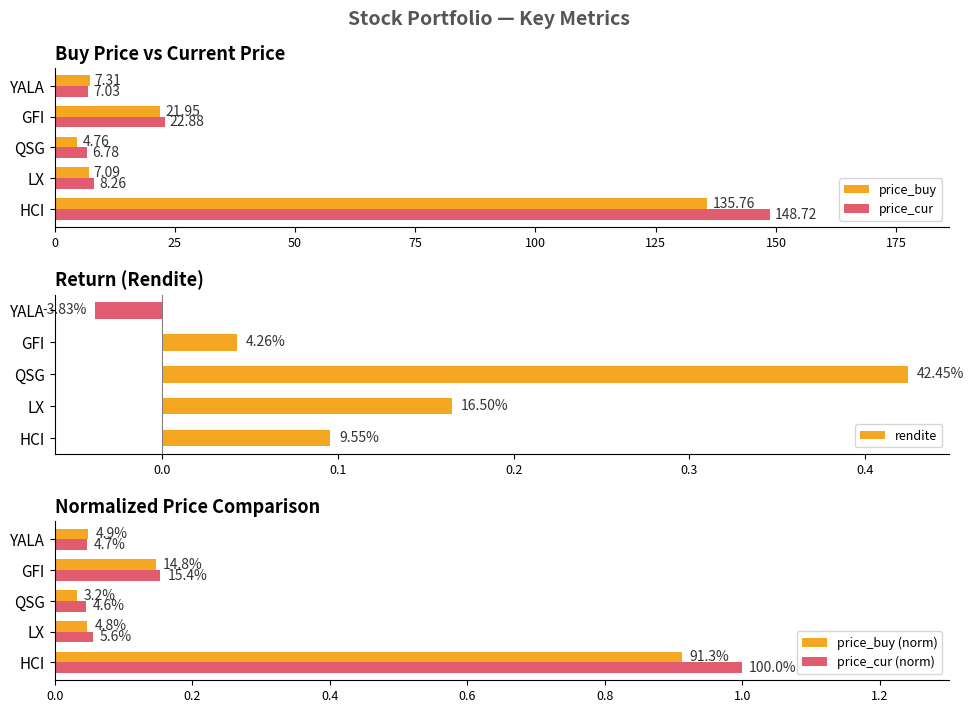

What is the difference between the price_buy values at HCI and QSG?

131.0